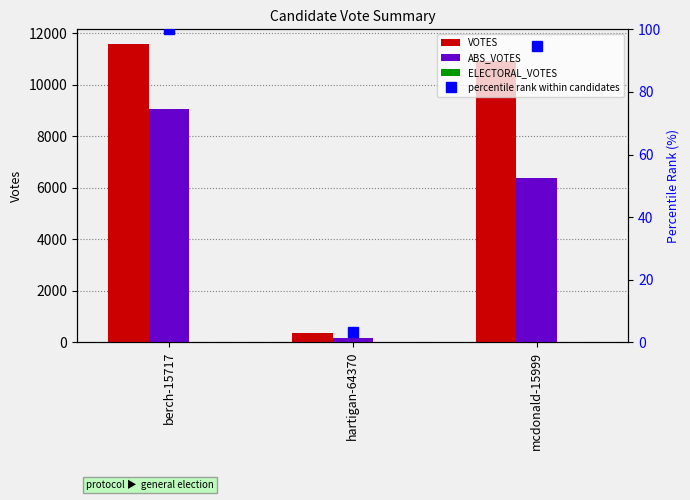

Which label corresponds to the smallest value in the chart?

berch-15717